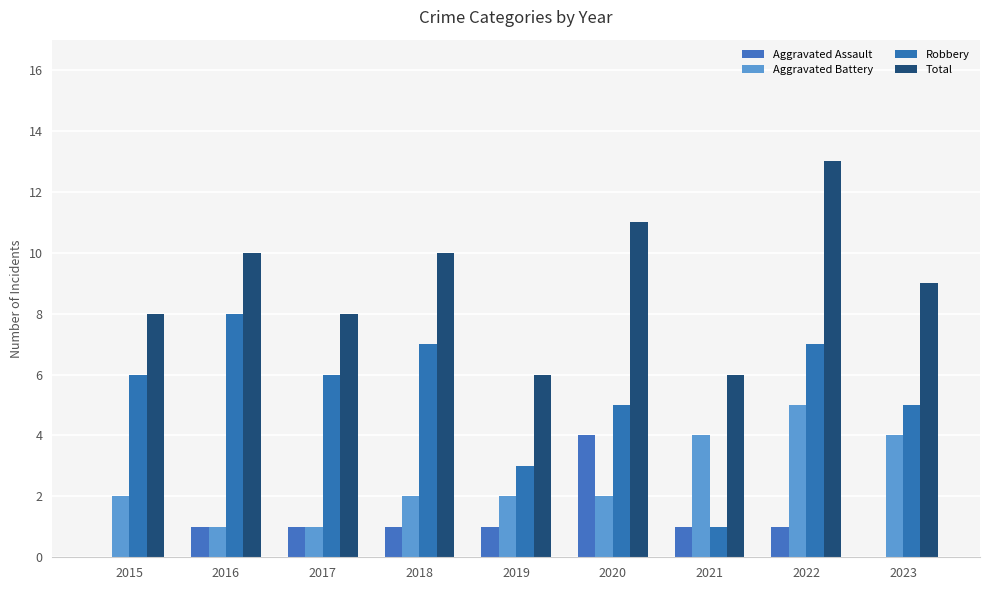

What is the average value of the Total series?

9